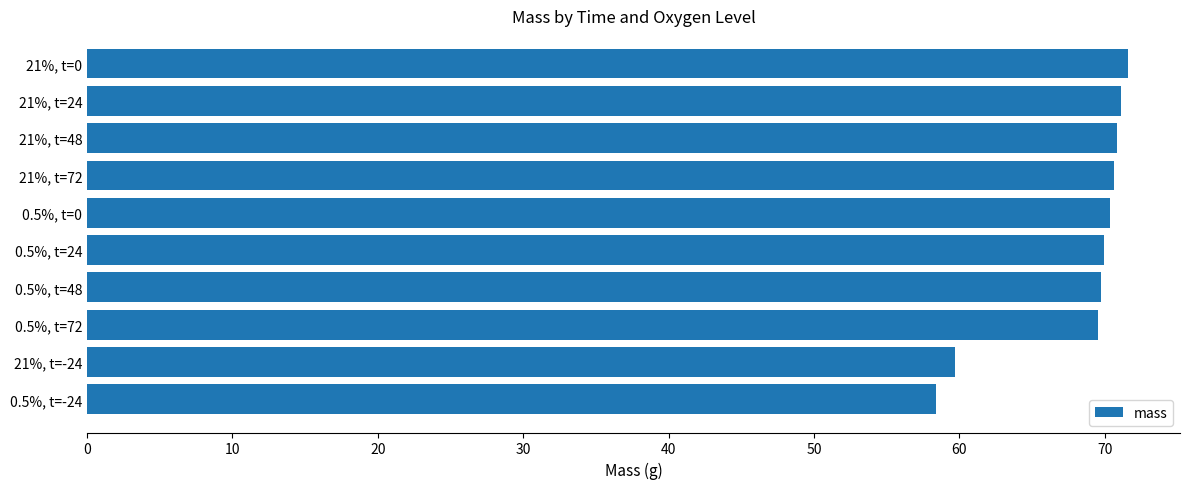

Approximately how many times larger is the value at 0.5%, t=0 compared to 21%, t=-24?

1.2